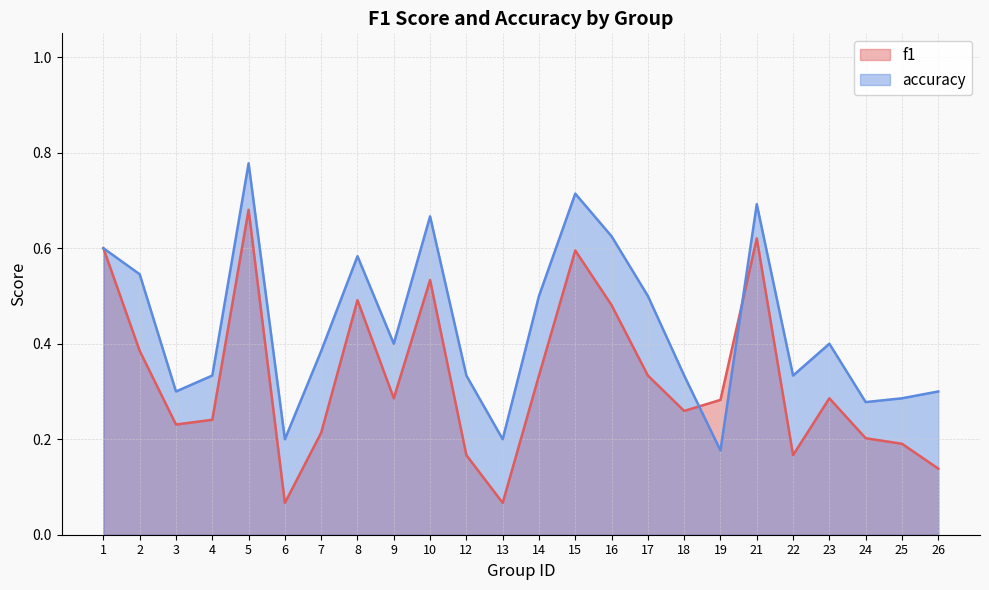

Between 1 and 12, which series saw the biggest shift?

f1